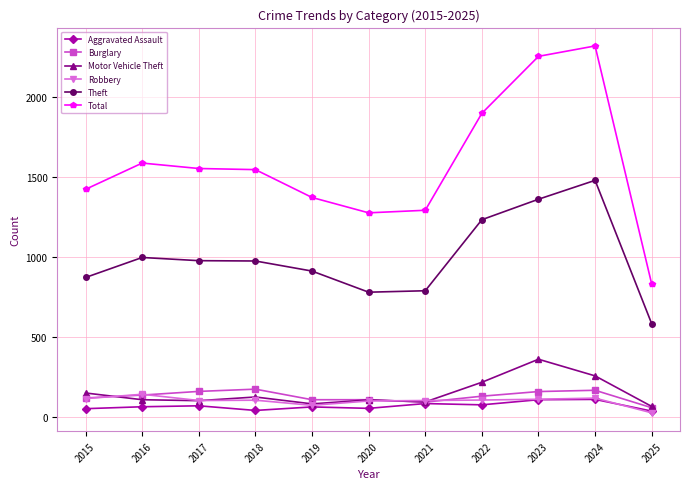

In Motor Vehicle Theft, how many points are higher than both neighbors (excluding endpoints)?

3